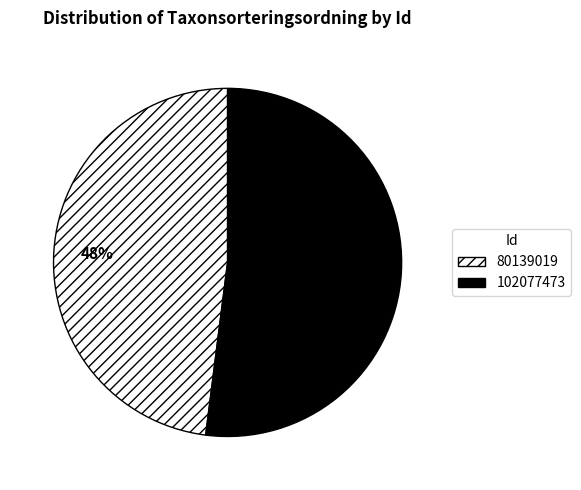

What is the ratio of the value at 80139019 to the value at 102077473?

0.9